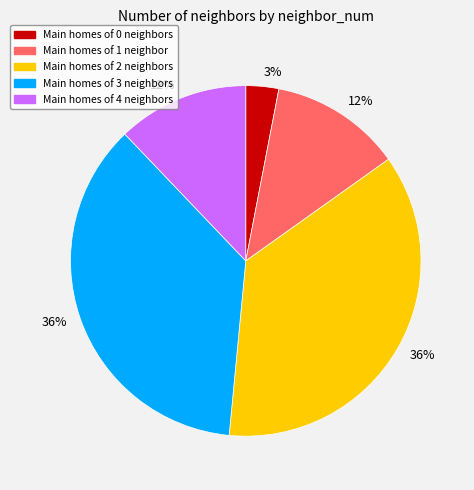

Is there any slice that represents more than half of the pie?

No